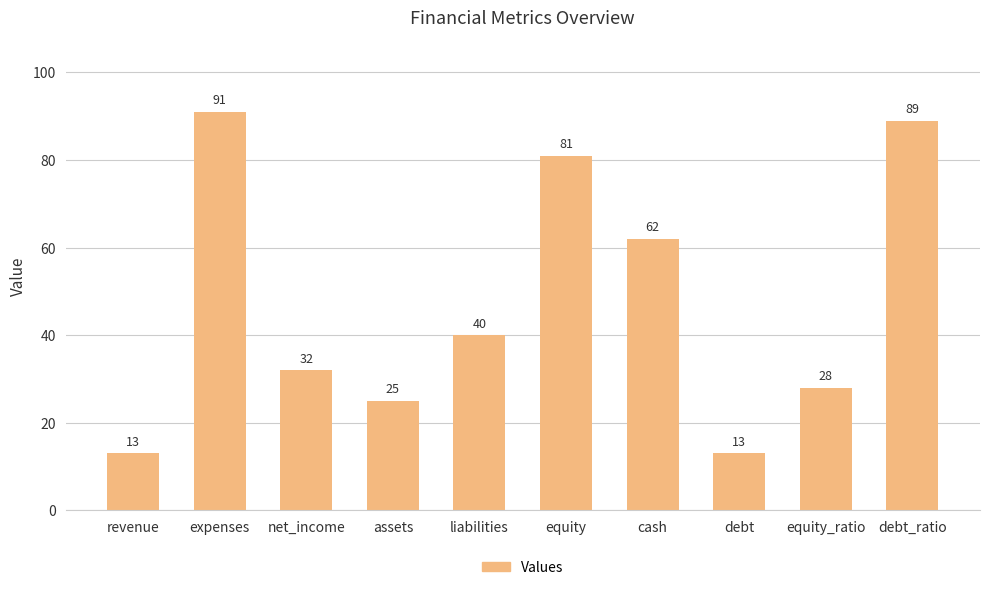

What is the label of the 4th bar from the right?

cash